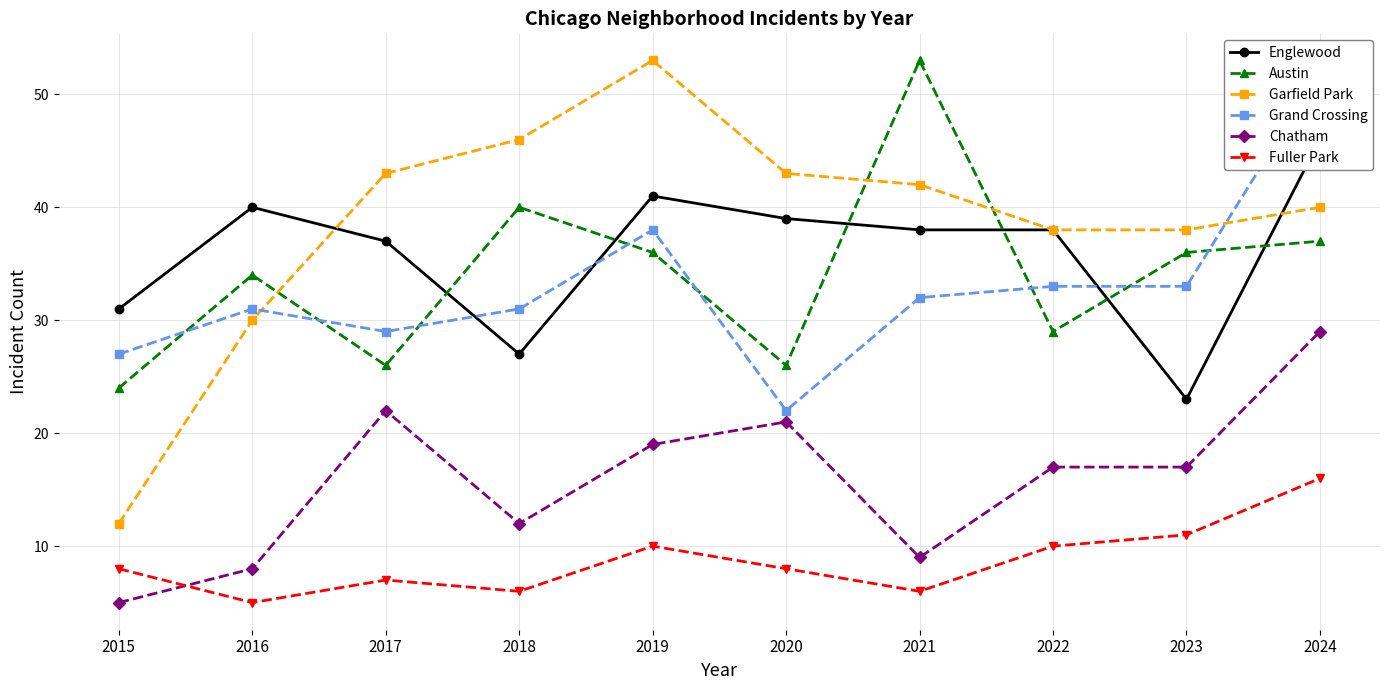

What are all the series names shown in the legend?

Englewood, Austin, Garfield Park, Grand Crossing, Chatham, Fuller Park